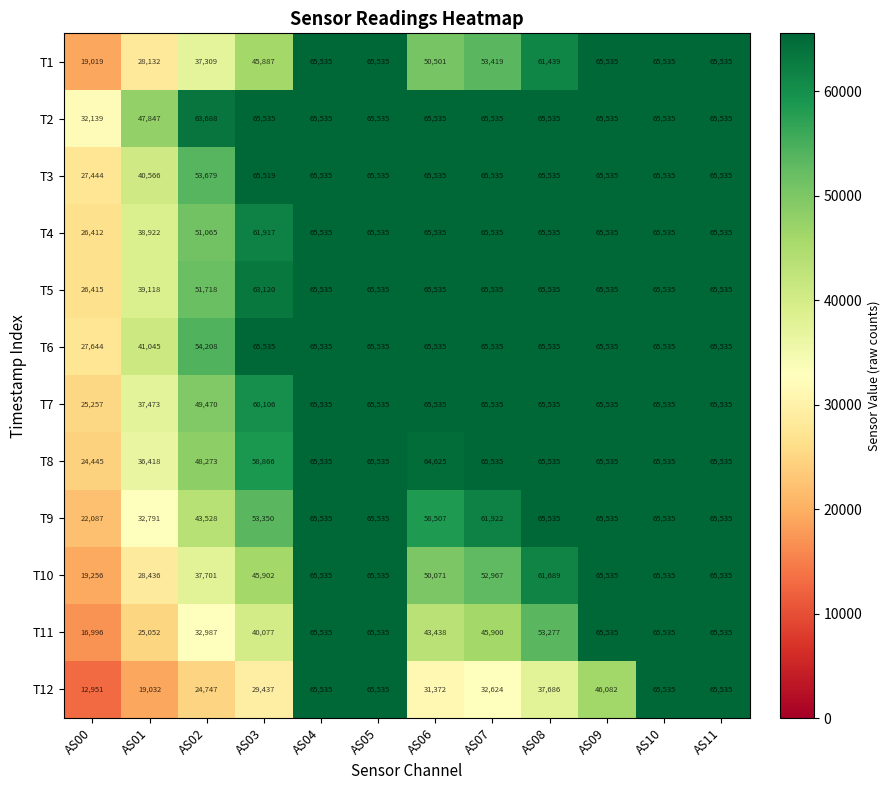

Between AS01 and AS11, which series saw the biggest shift?

T12